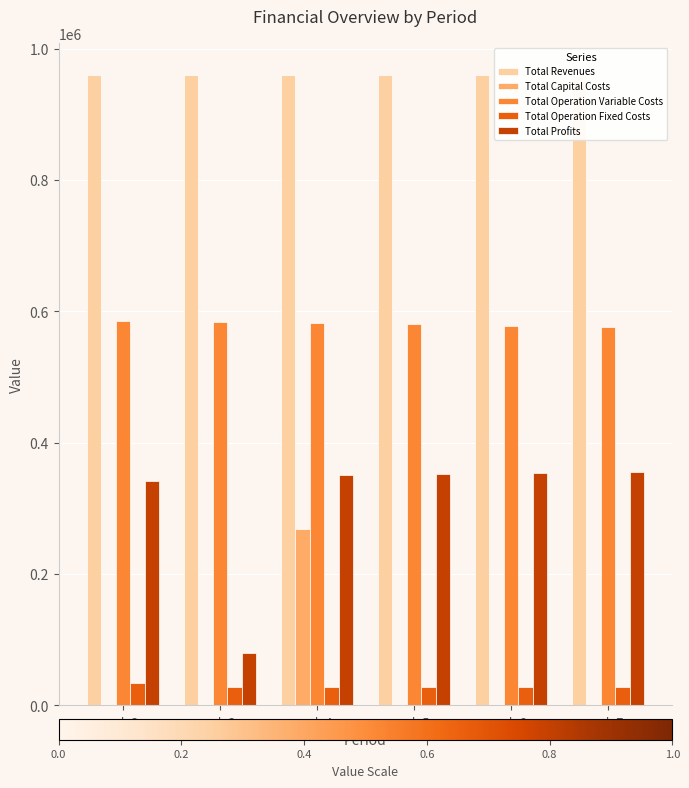

Is the value of Total Operation Variable Costs at col_3 greater than the value of Total Capital Costs at col_5?

Yes